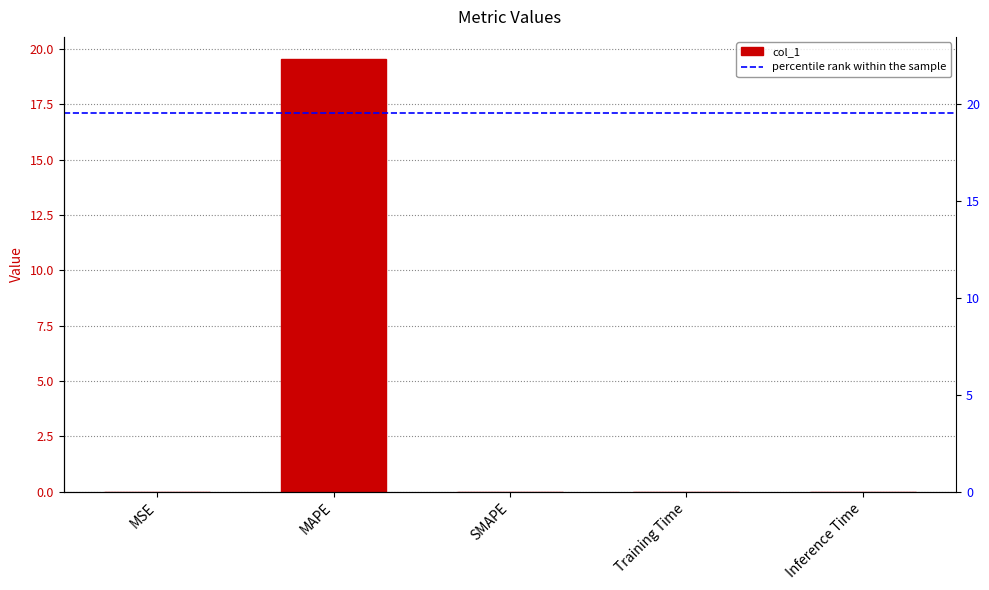

How many bars are there in total?

5